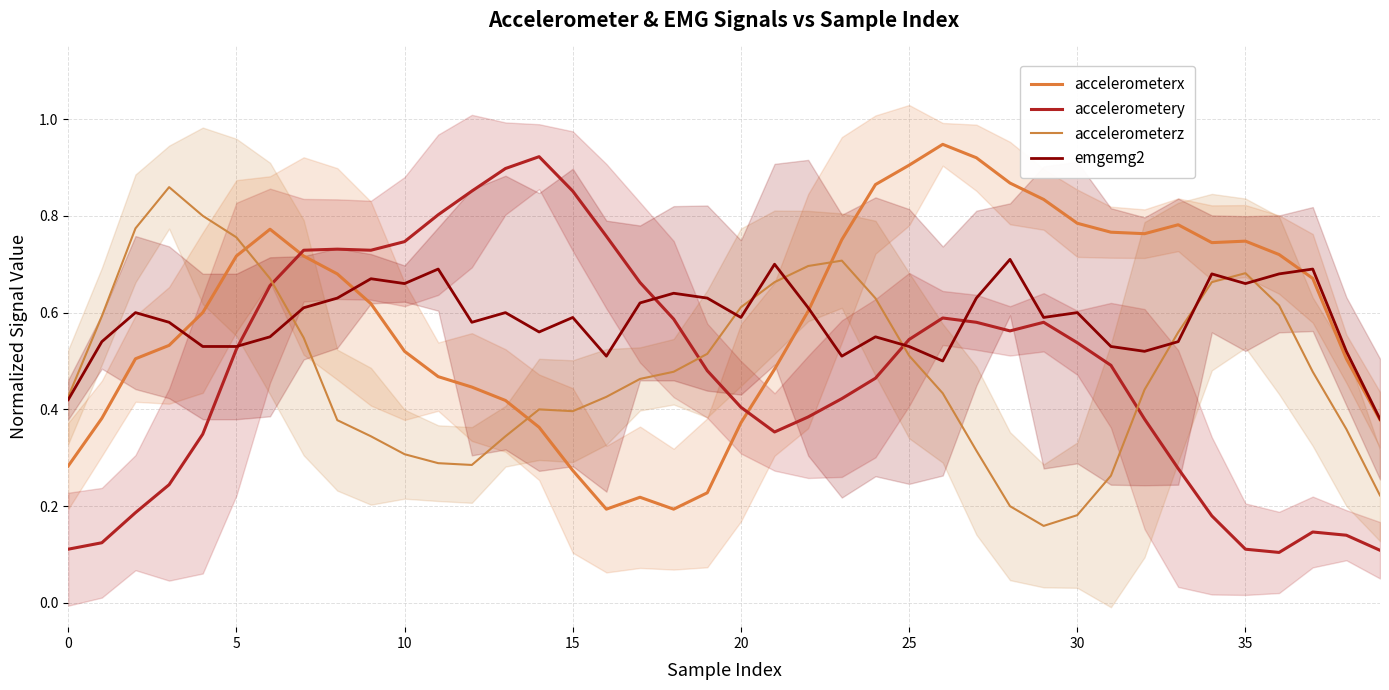

True or false: accelerometery has more than 2 interior local peaks.

True